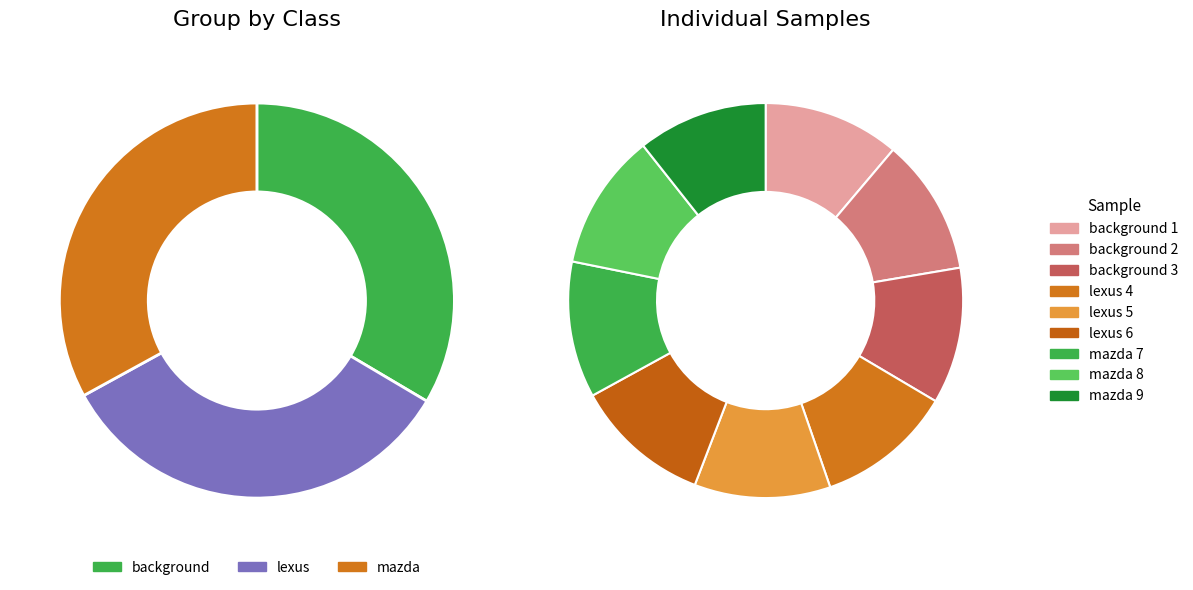

At background 1, list the series in order from smallest to largest.

mazda, background, lexus